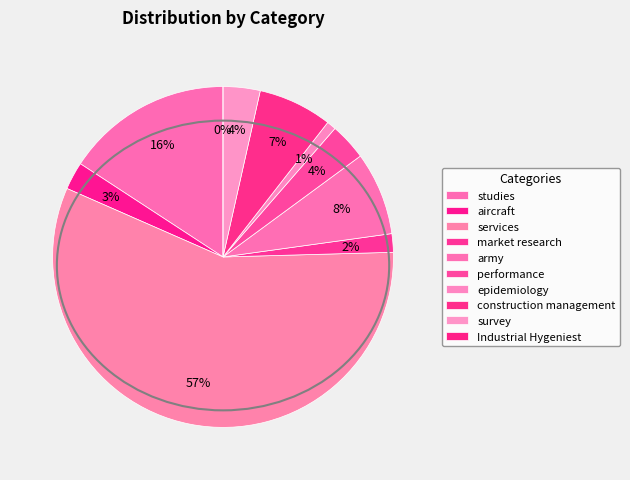

To the nearest percent, what is the difference between the largest and smallest slice percentages?

57%